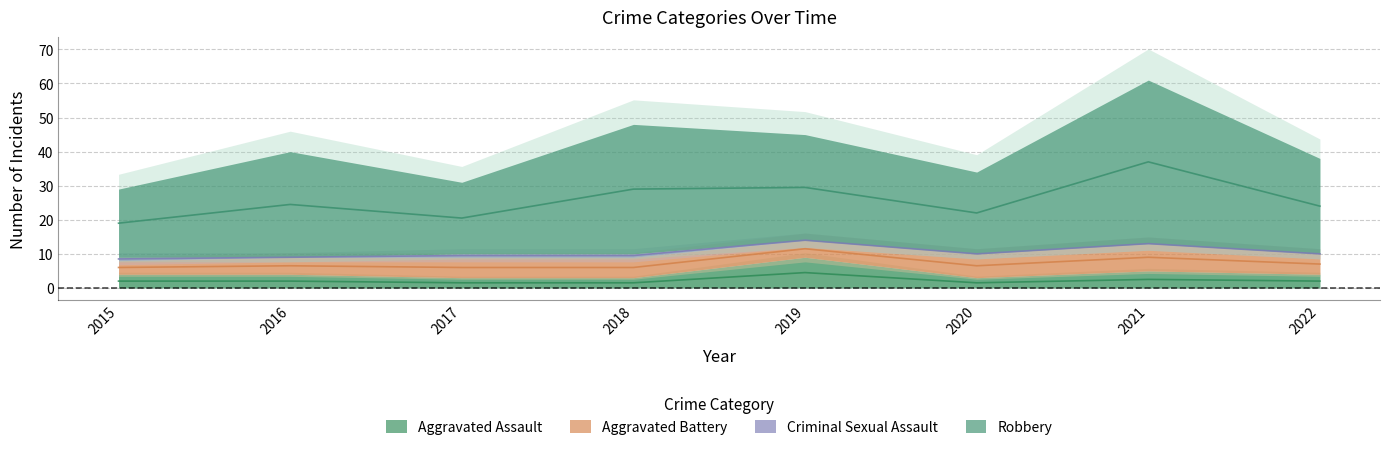

How many lines are shown in the chart?

4